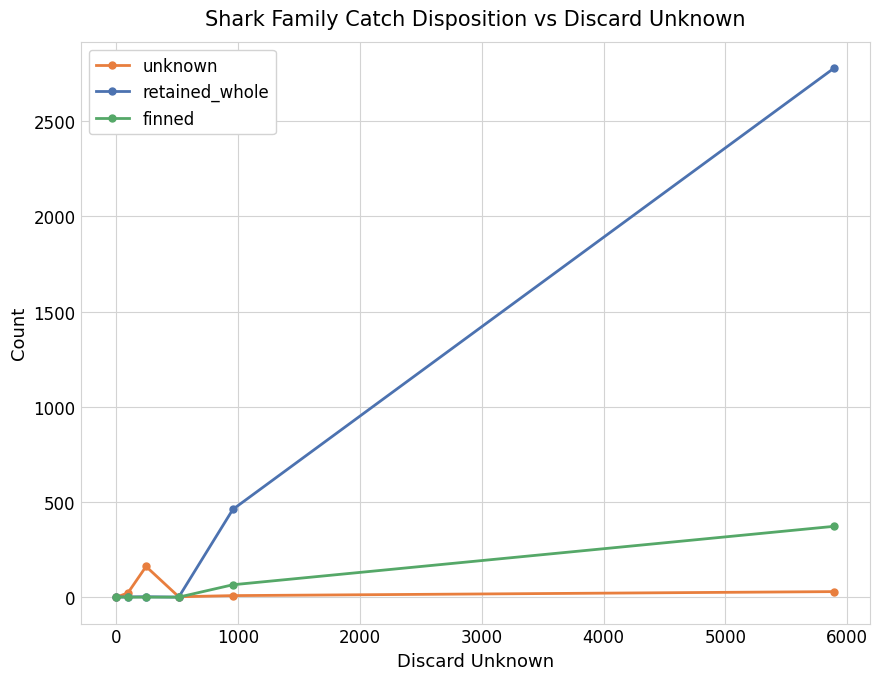

What is the maximum value shown in the chart?

2779